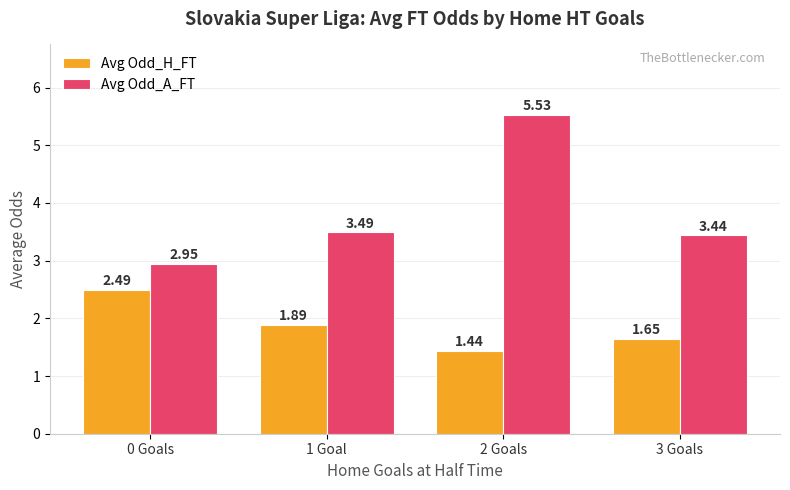

At which category does the chart reach its minimum across all series?

2 Goals